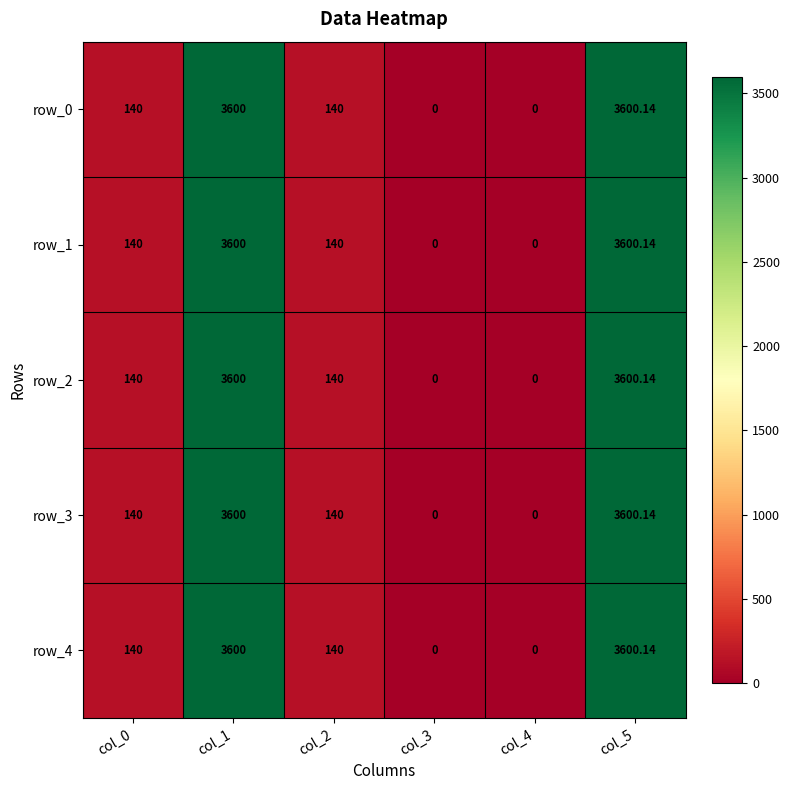

What is the difference between the maximum and minimum values in the row_2 series?

3600.1